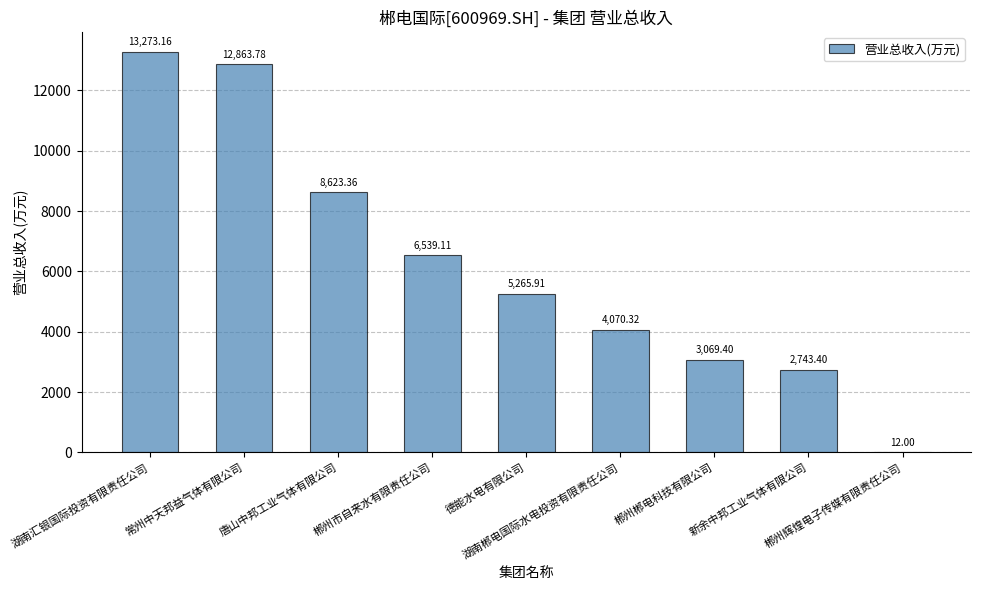

Is it true that the value at 唐山中邦工业气体有限公司 is 8623.4?

True